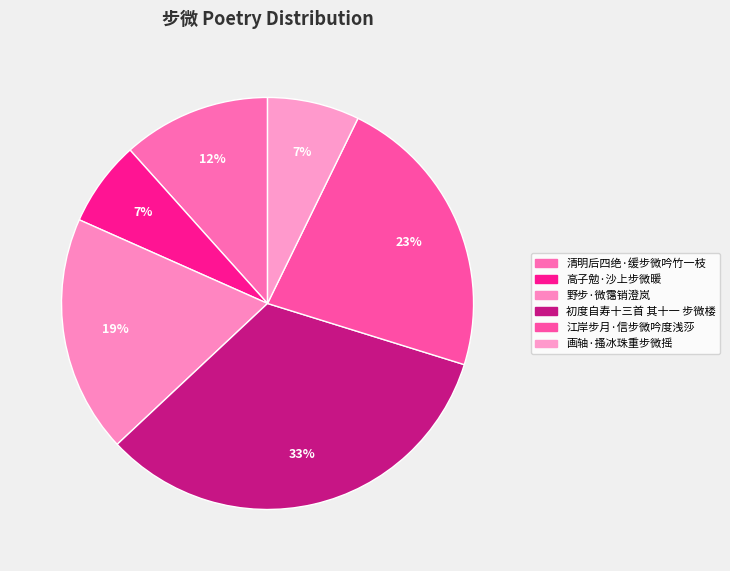

How many slices are in this pie chart?

6